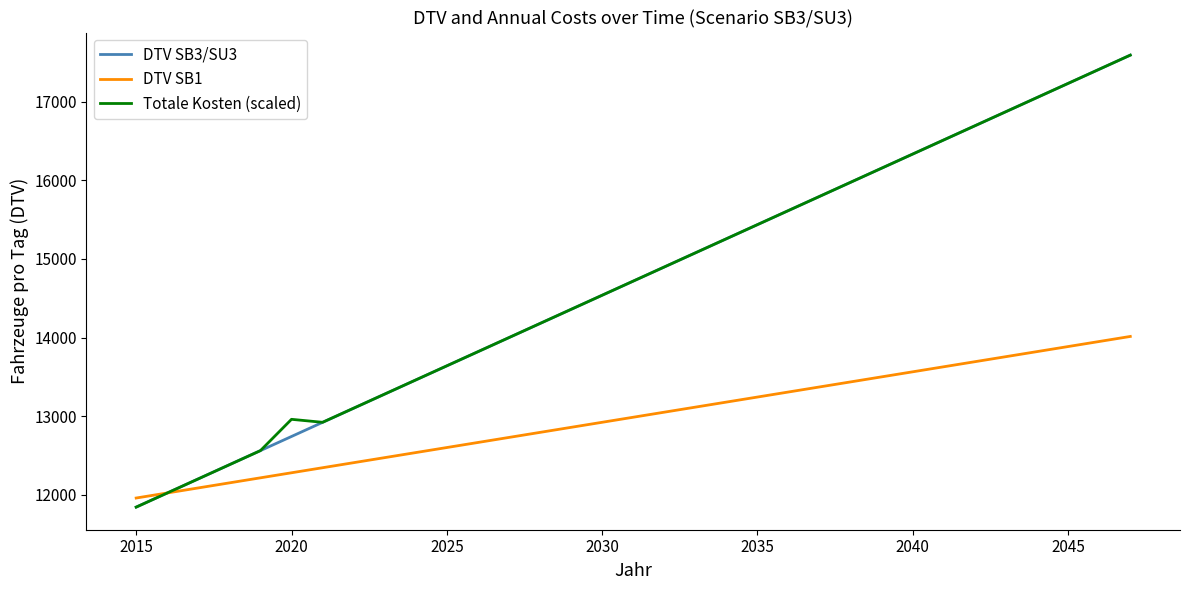

What is the minimum value shown in the chart?

11843.0